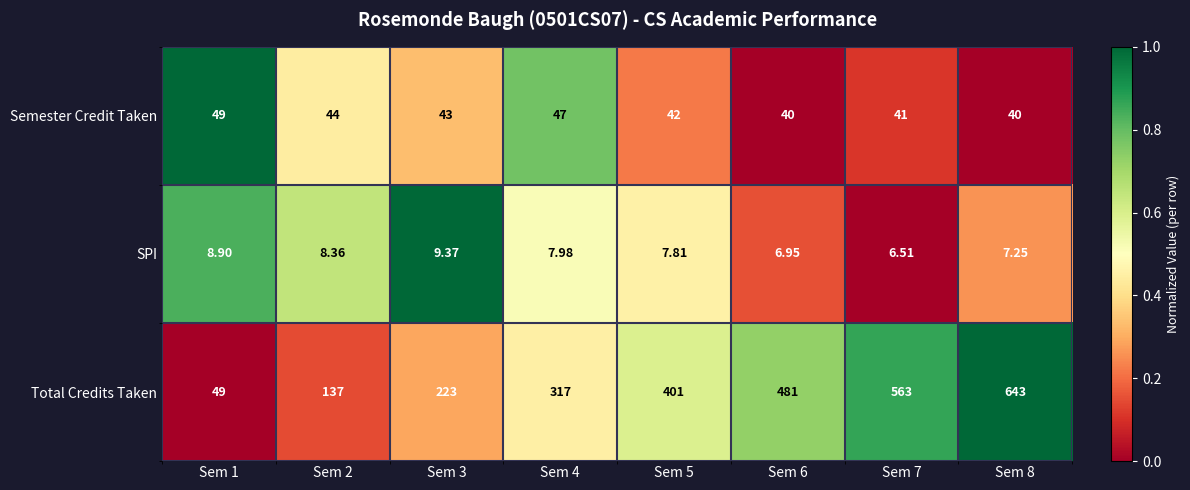

At Sem 8, list the series in order from largest to smallest.

Total Credits Taken, Semester Credit Taken, SPI